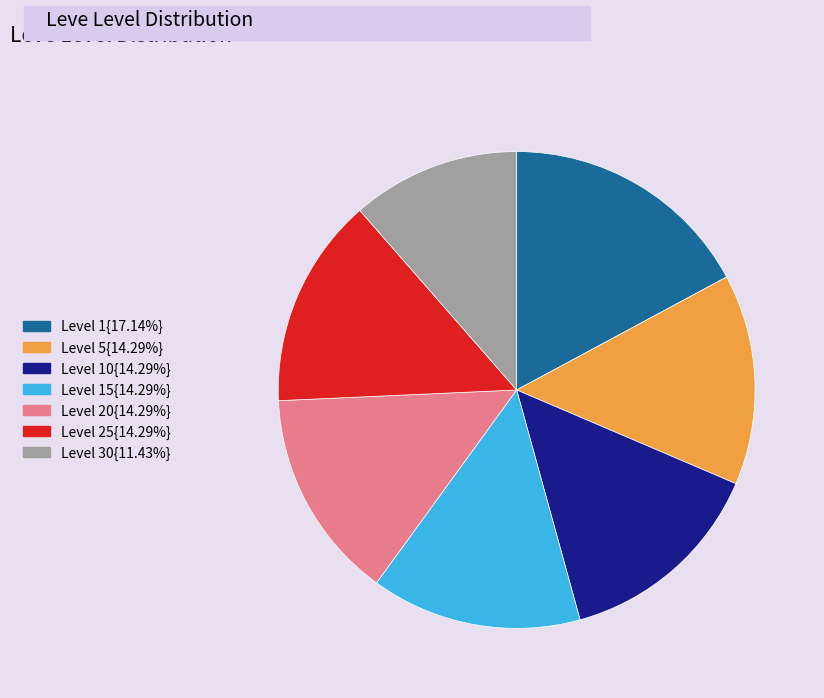

Is Level 30{11.43%} the majority of the pie?

No